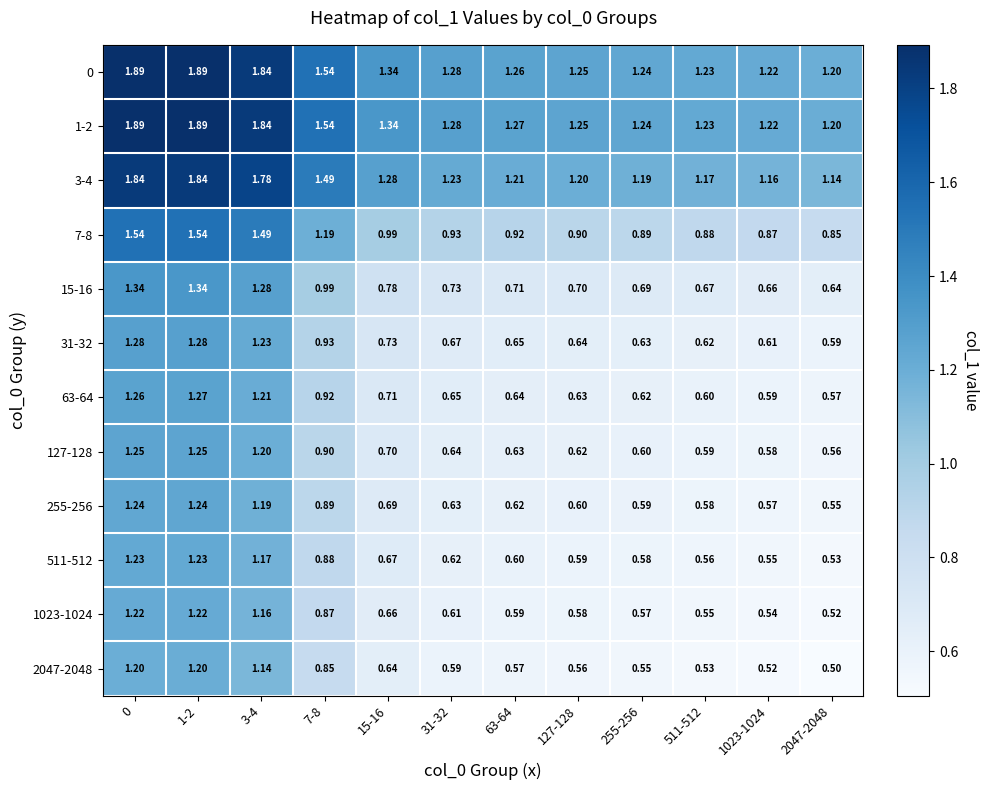

Is the value of 7-8 at 255-256 greater than the value of 0 at 15-16?

No